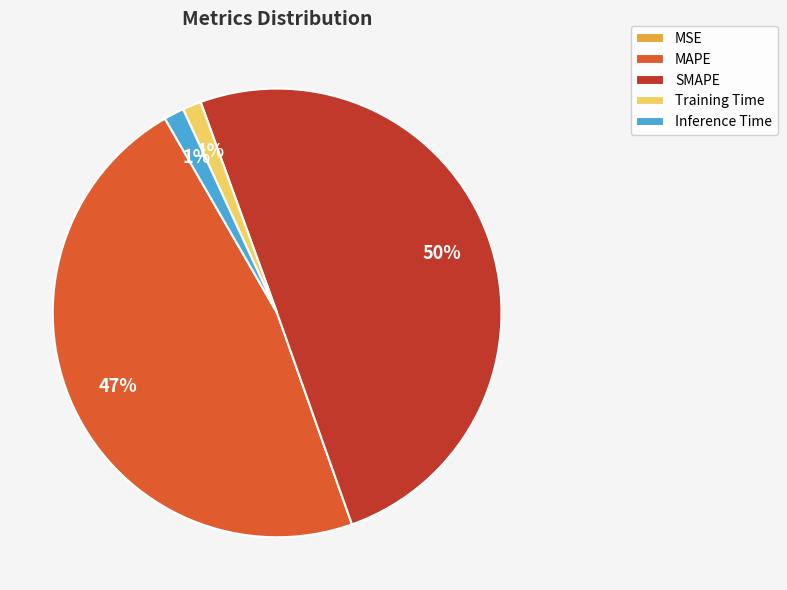

To the nearest percent, what percentage of the pie is MAPE?

47%